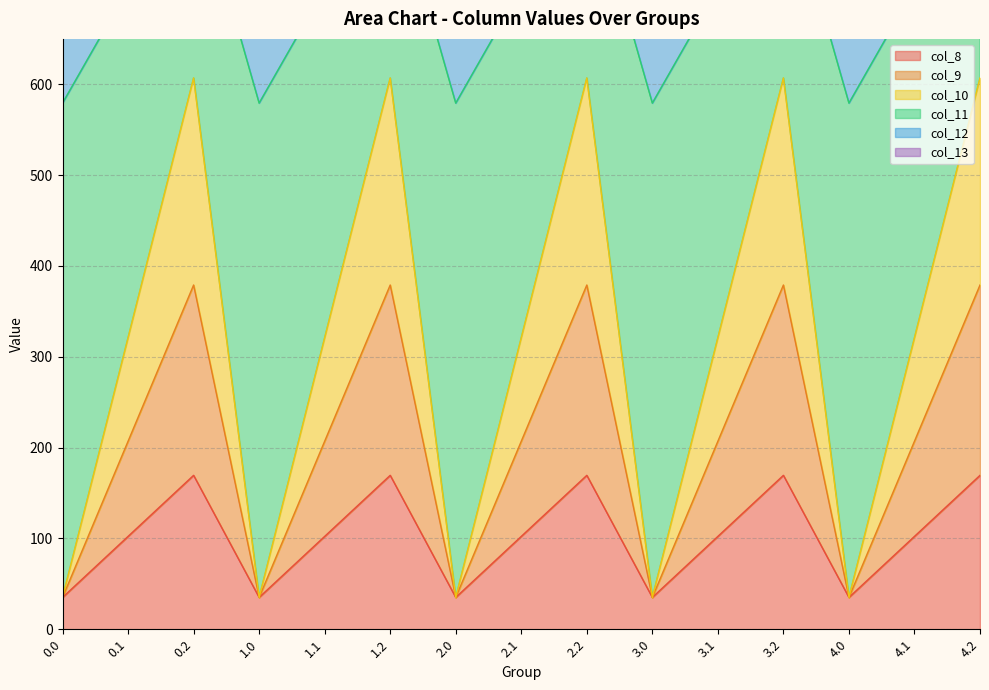

At which category does col_13 reach its first local valley?

1.0